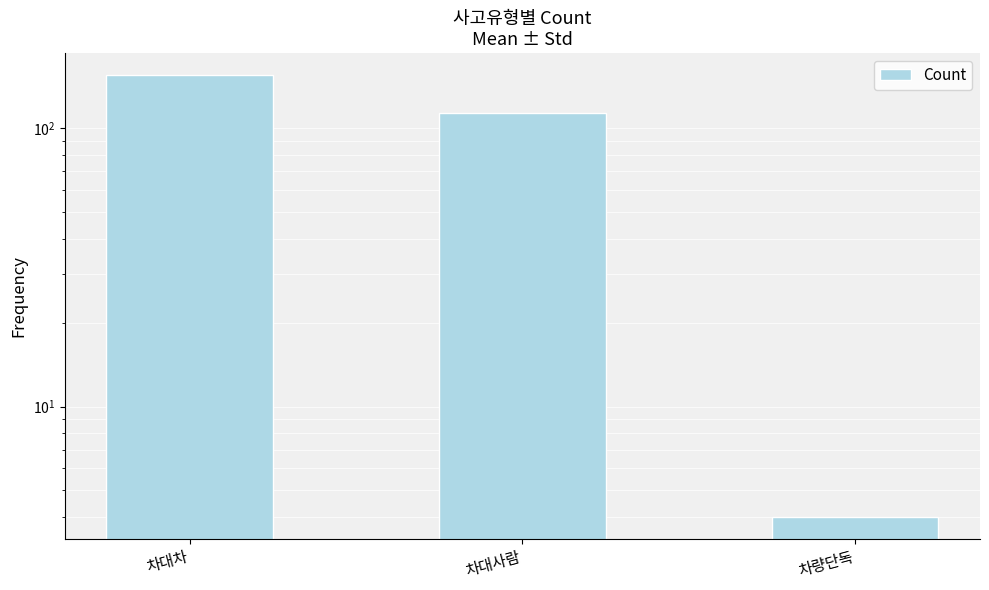

Rank the categories by value from highest to lowest.

차대차, 차대사람, 차량단독